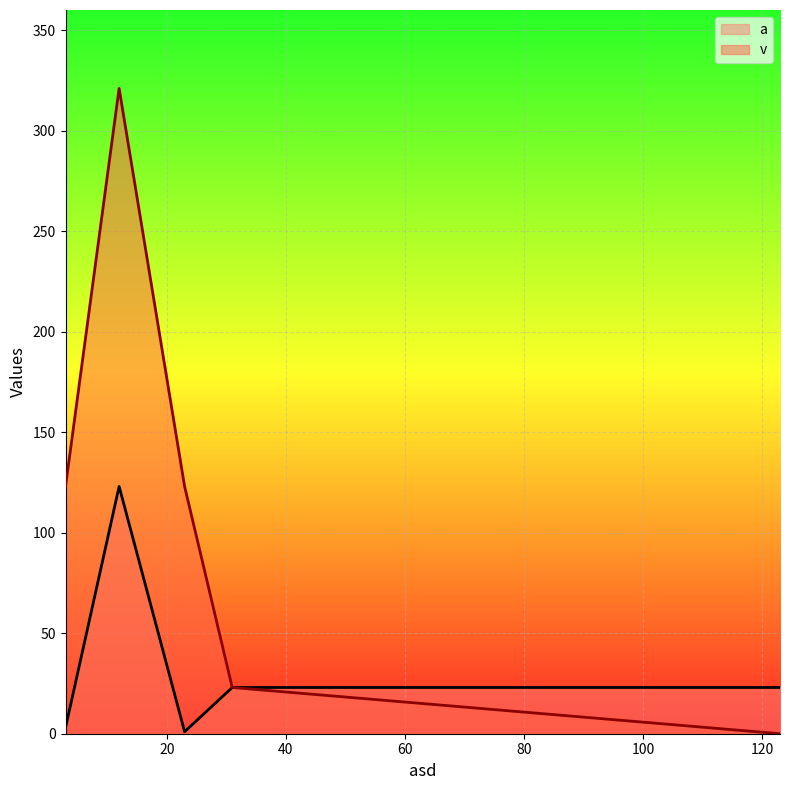

Which series has the largest range (max minus min)?

v